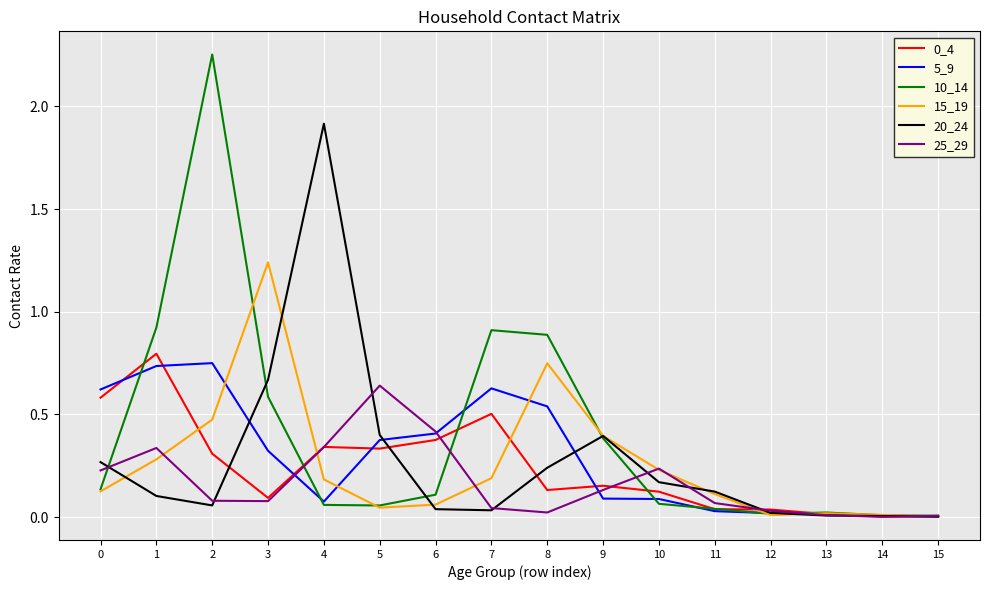

What is the sum of the 20_24 values at 3 and 5?

1.1